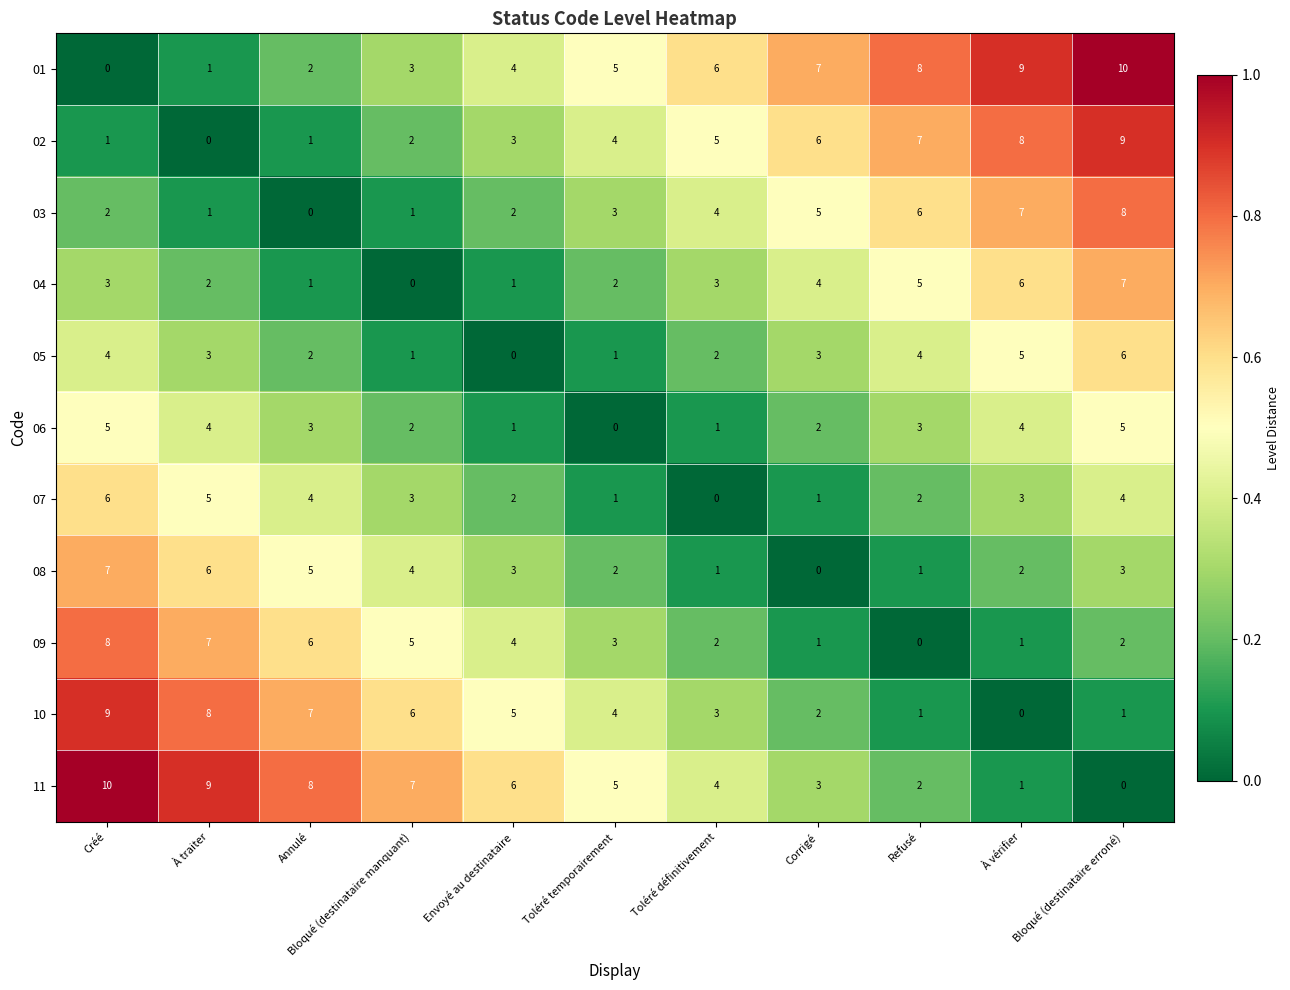

Count the 09 values in the range 1 to 6.

8